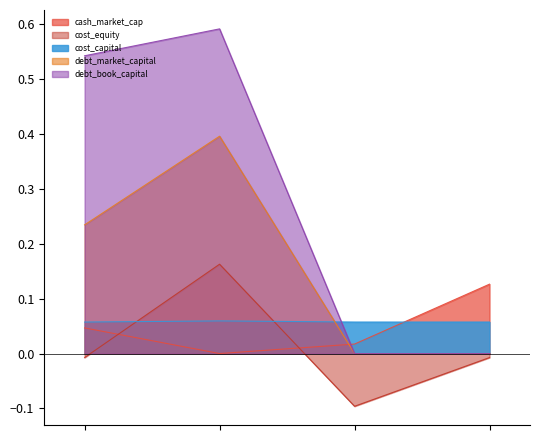

How many categories are shown in the chart?

4